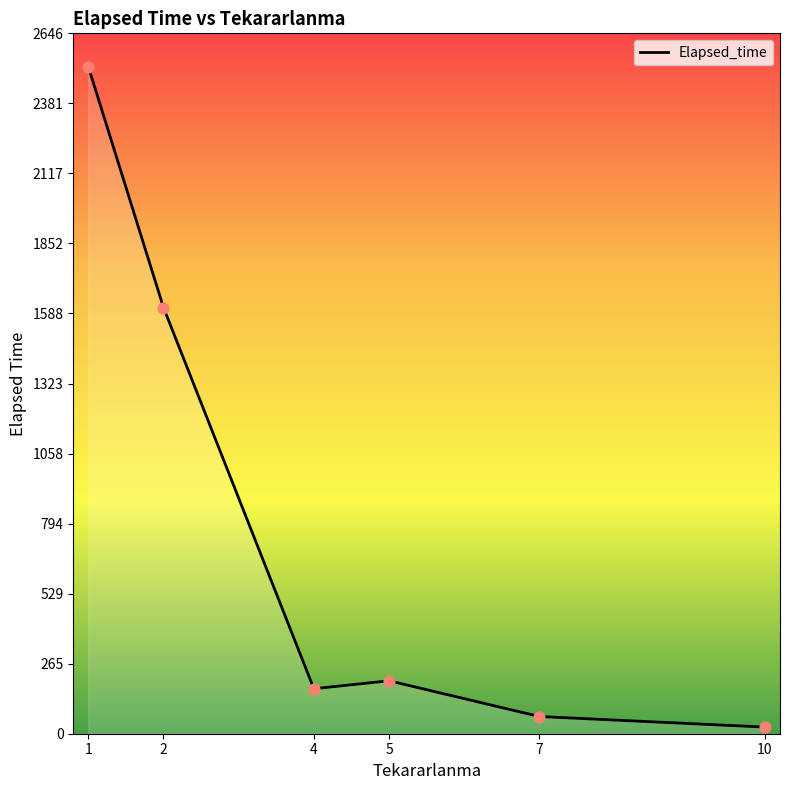

Between 10 and 2, which is larger?

2